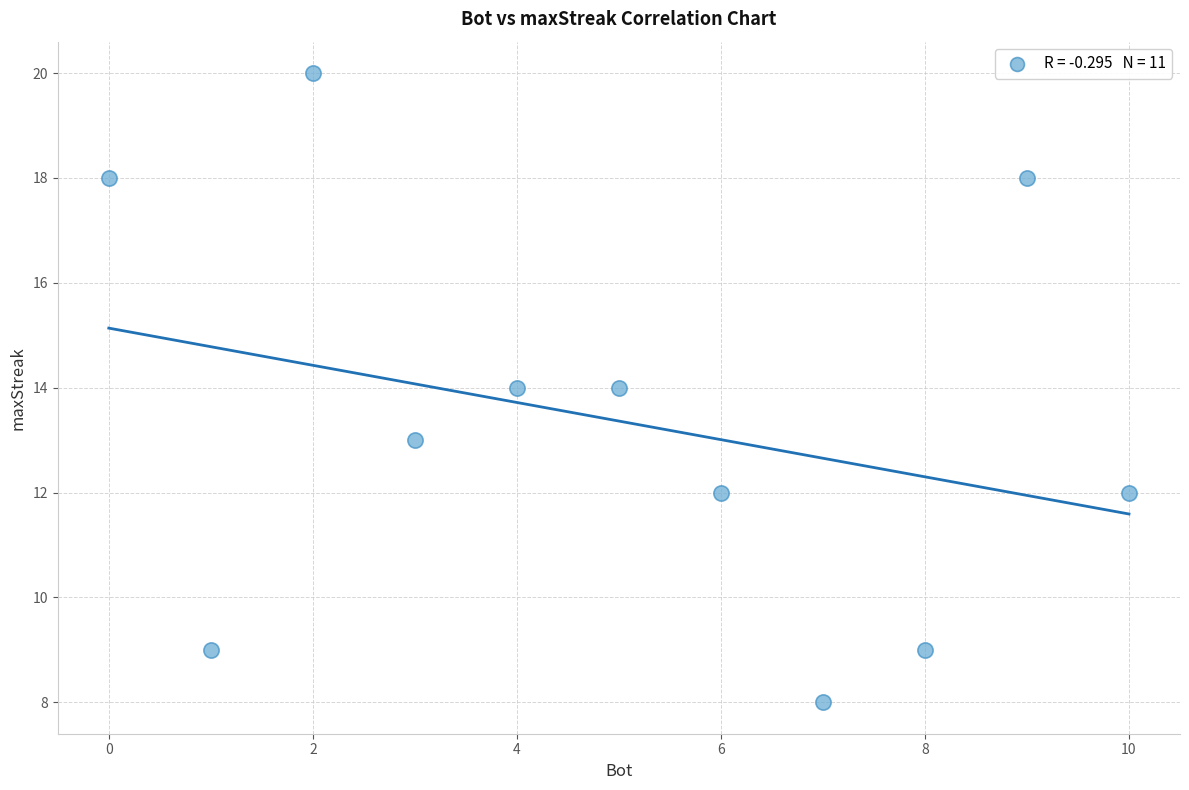

What is the average Y value?

13